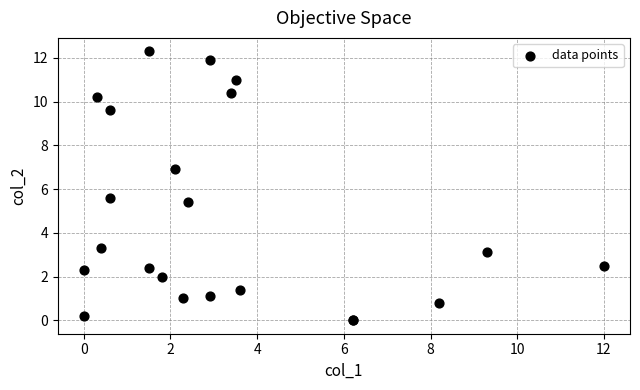

What Y value in the scatter plot is closest to 6?

5.6